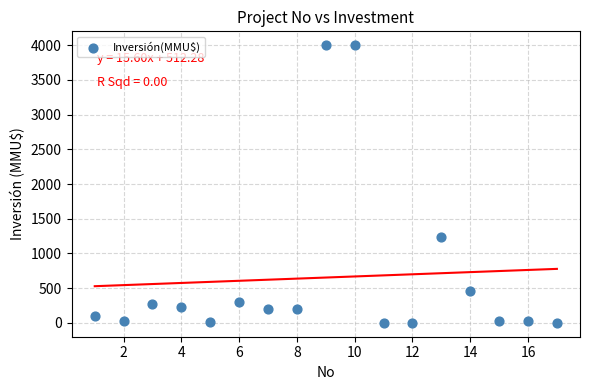

What is the range of Y values (max minus min)?

4000